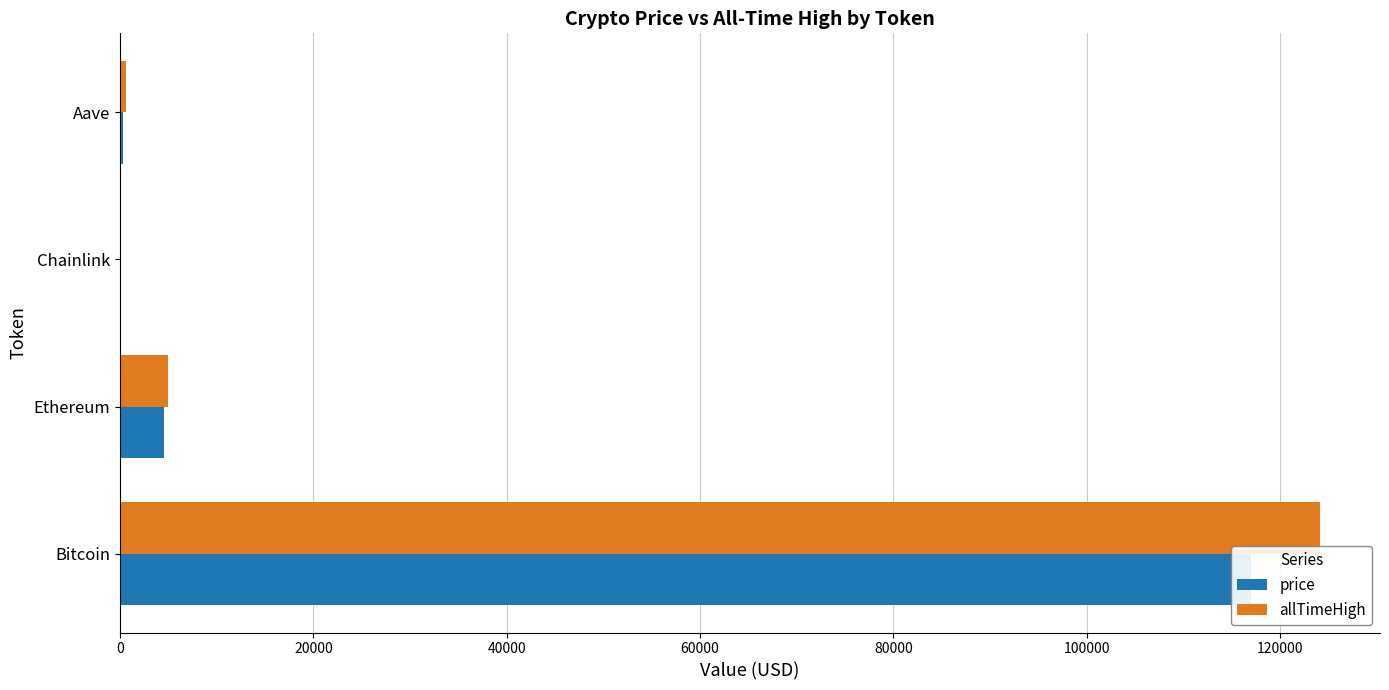

Is it true that allTimeHigh equals 201238.0 at Bitcoin?

False